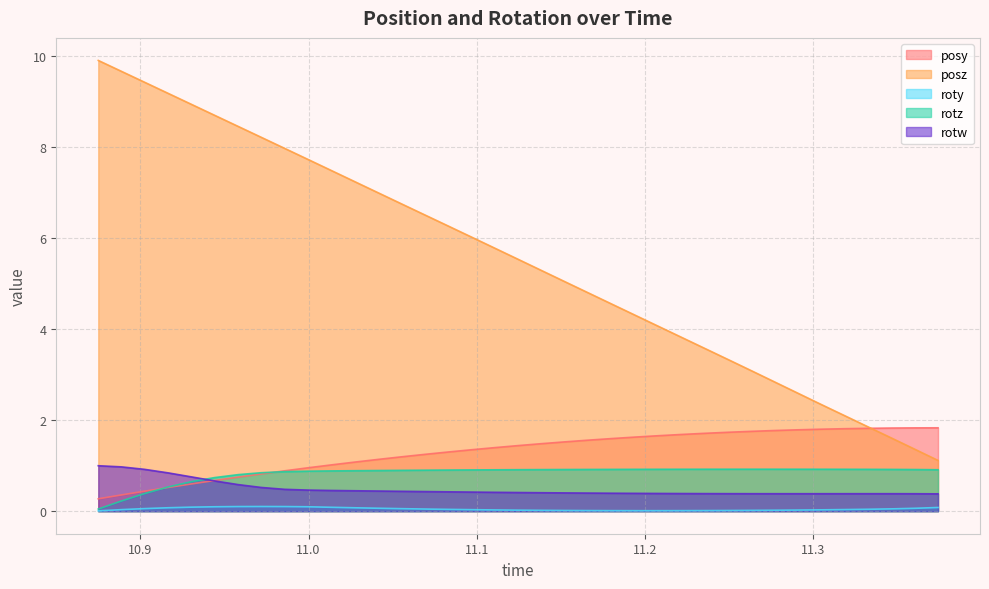

Which series has the largest range (max minus min)?

posz